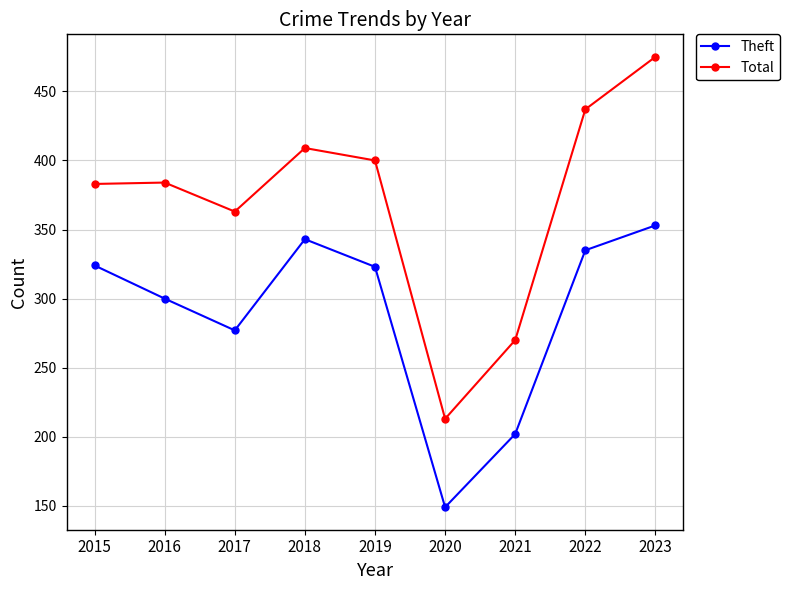

How many lines are shown in the chart?

2